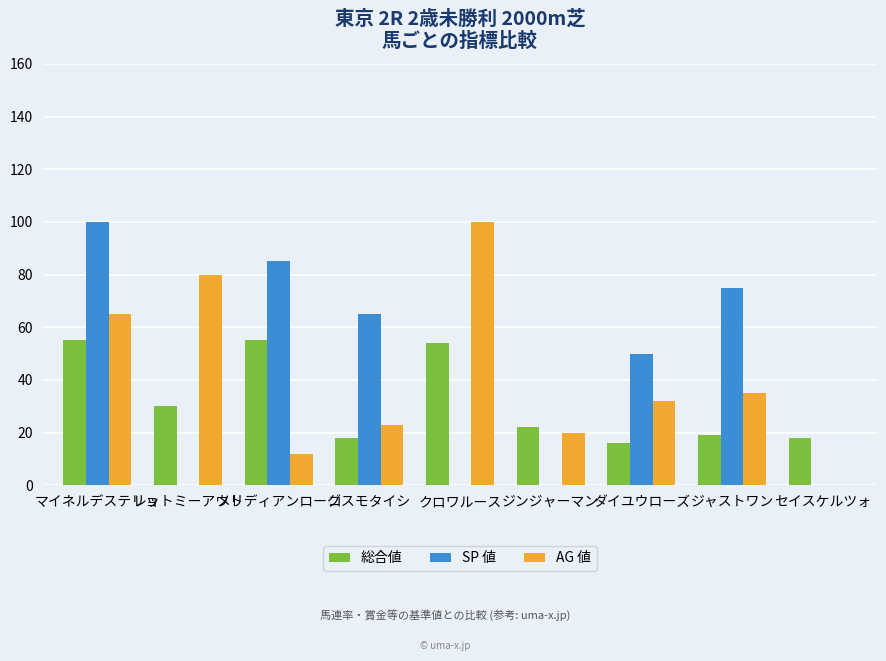

True or false: 総合値 has a value of 11 at ダイユウローズ.

False